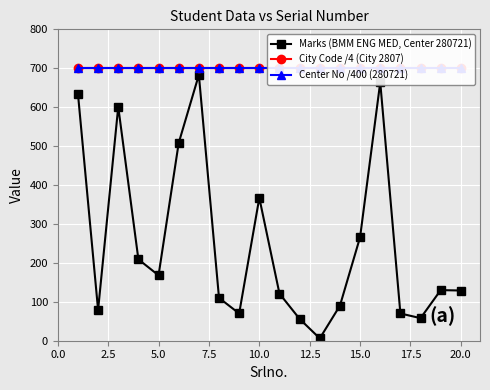

How many interior local valleys does the Marks (BMM ENG MED, Center 280721) series have?

5